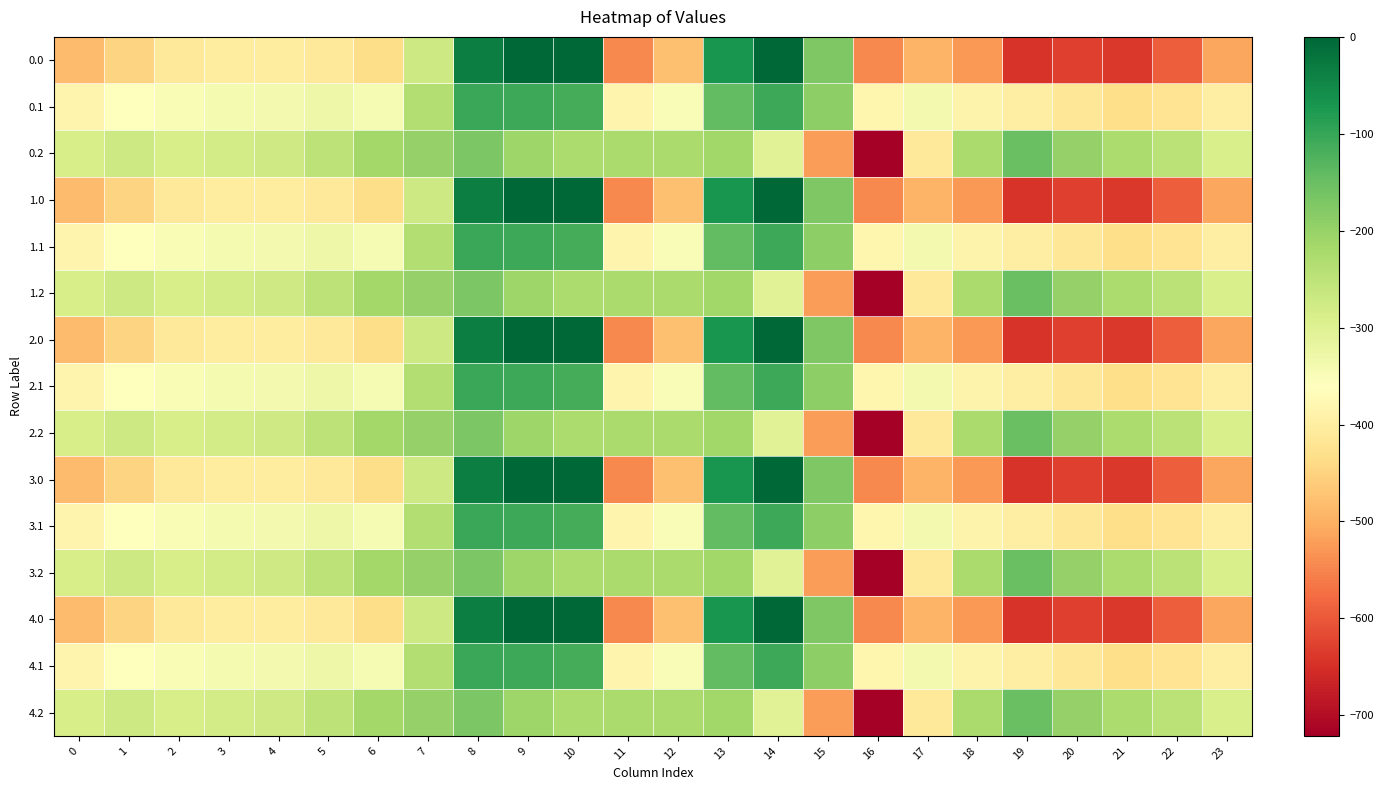

How many categories are shown in the chart?

24